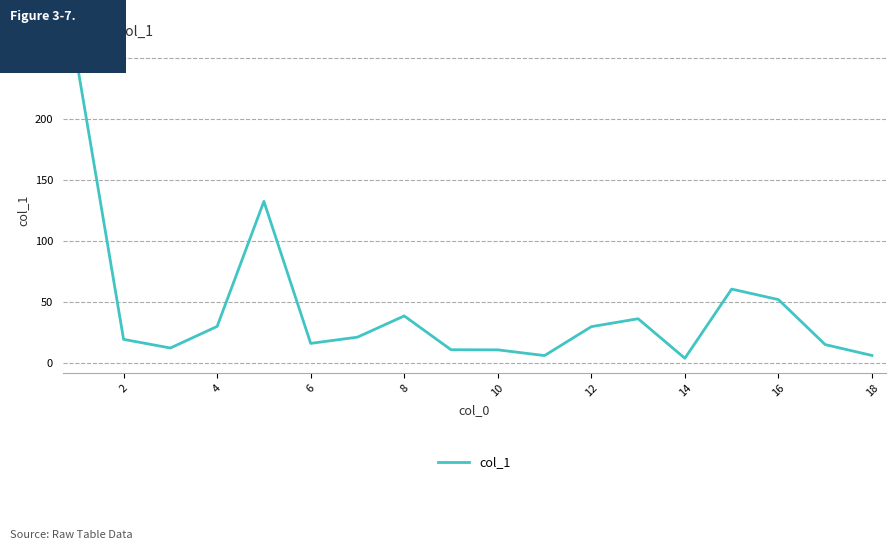

What is the maximum value shown in the chart?

246.7